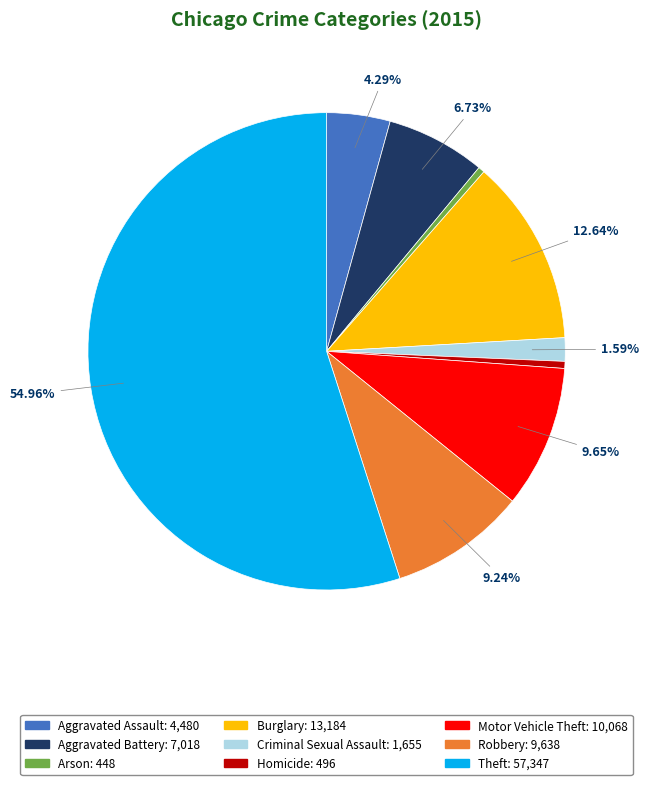

Which category has the biggest portion of the pie?

Theft